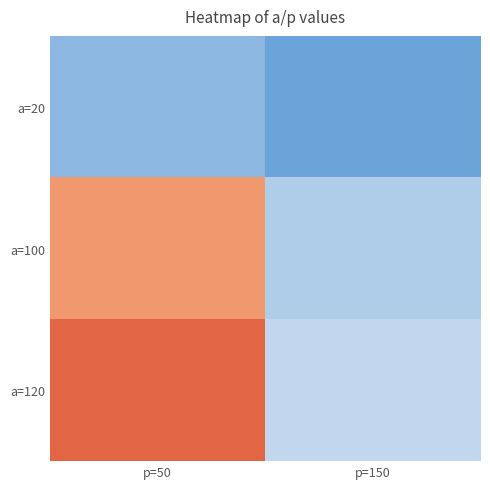

How many categories are shown in the chart?

2